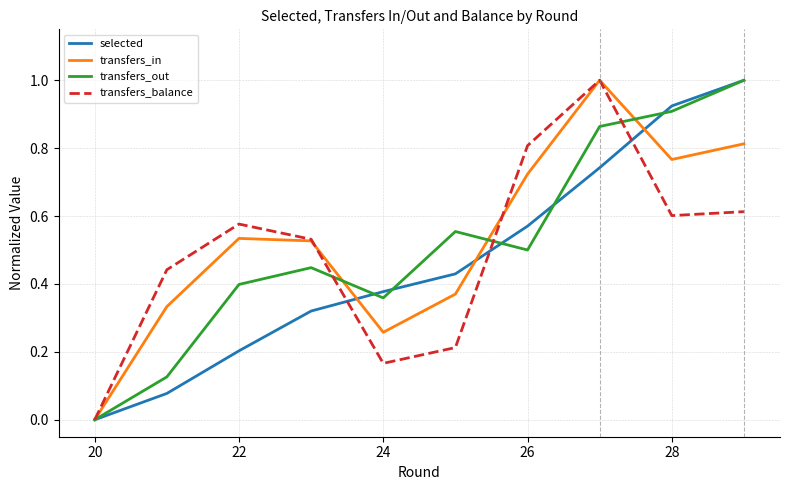

What is the greatest value displayed?

1.0